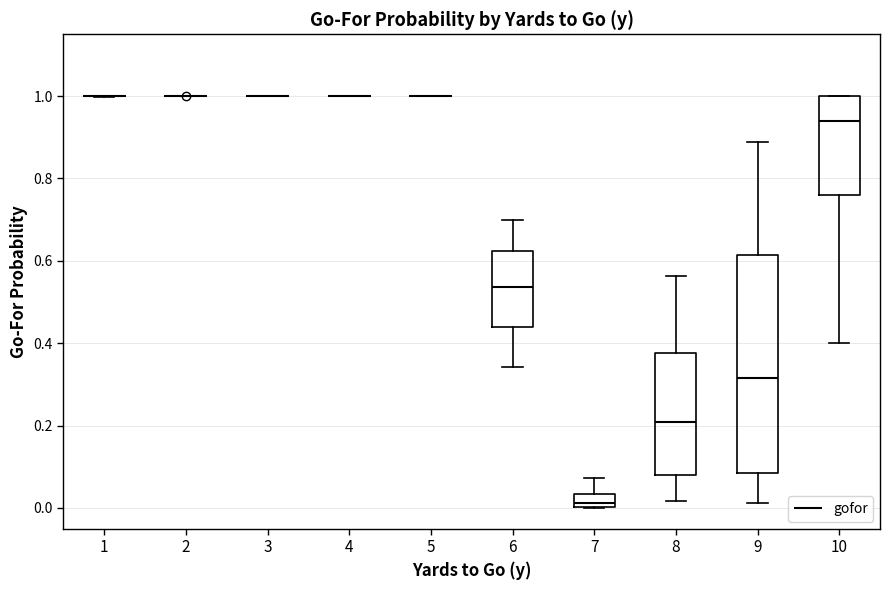

Reading left to right, read every box against the y-axis: the position of its median line, the range the box covers, and the ends of its whiskers. The values are not printed on the chart, so give them approximately, as read against the axis.

1: box collapsed to a line at 1.00, whiskers 1.00 to 1.00
2: box collapsed to a line at 1.00, whiskers 1.00 to 1.00
3: box collapsed to a line at 1.00, whiskers 1.00 to 1.00
4: box collapsed to a line at 1.00, whiskers 1.00 to 1.00
5: box collapsed to a line at 1.00, whiskers 1.00 to 1.00
6: median 0.54, box 0.44 to 0.62, whiskers 0.34 to 0.70
7: median 0.02, box 0.00 to 0.04, whiskers 0.00 to 0.08
8: median 0.20, box 0.08 to 0.38, whiskers 0.02 to 0.56
9: median 0.32, box 0.08 to 0.62, whiskers 0.02 to 0.88
10: median 0.94, box 0.76 to 1.00, whiskers 0.40 to 1.00